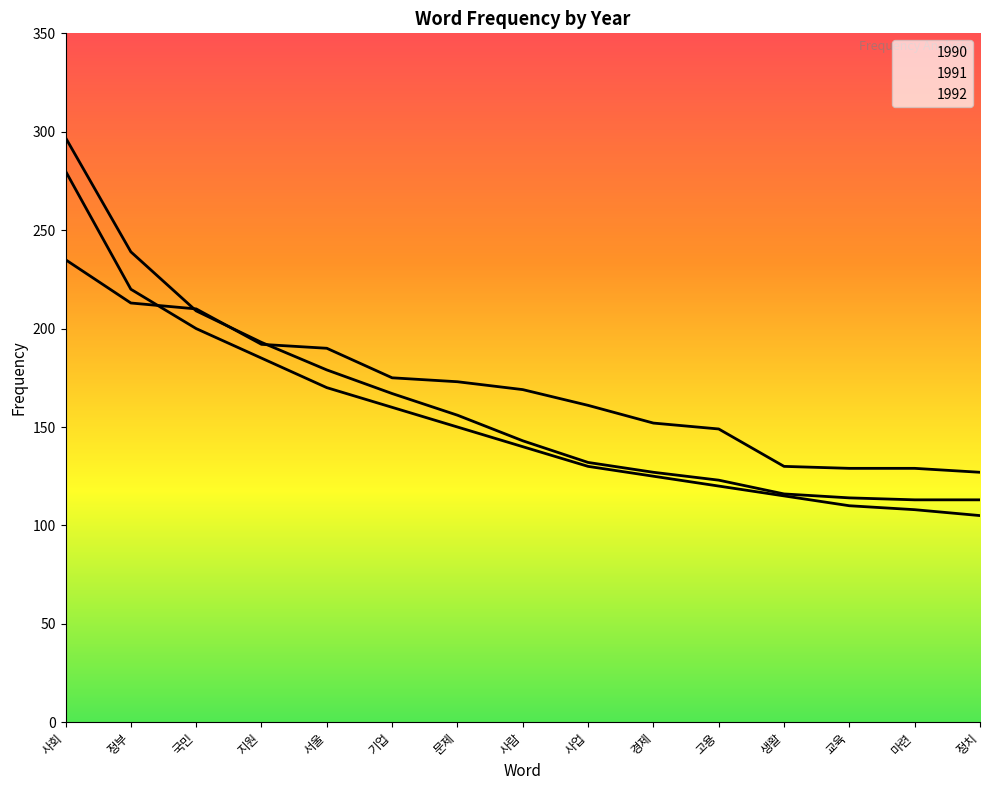

Is it true that 1992 equals 170 at 서울?

True